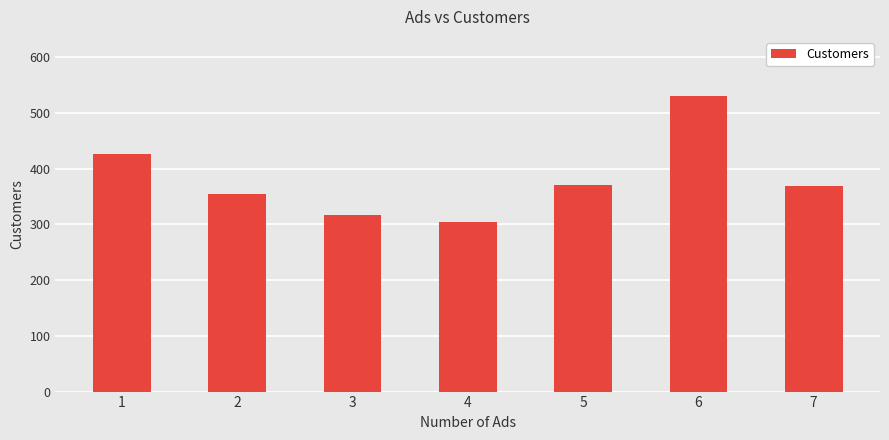

What is the value of the 2nd bar from the left?

354.0